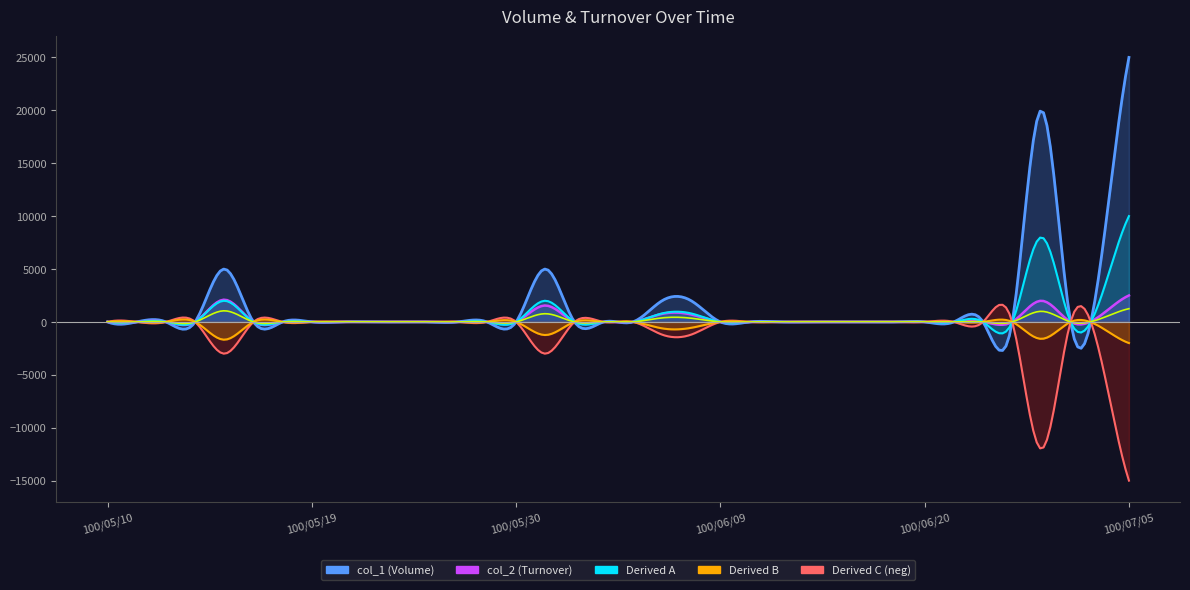

What is the label of the 30th point from the right?

100/05/18